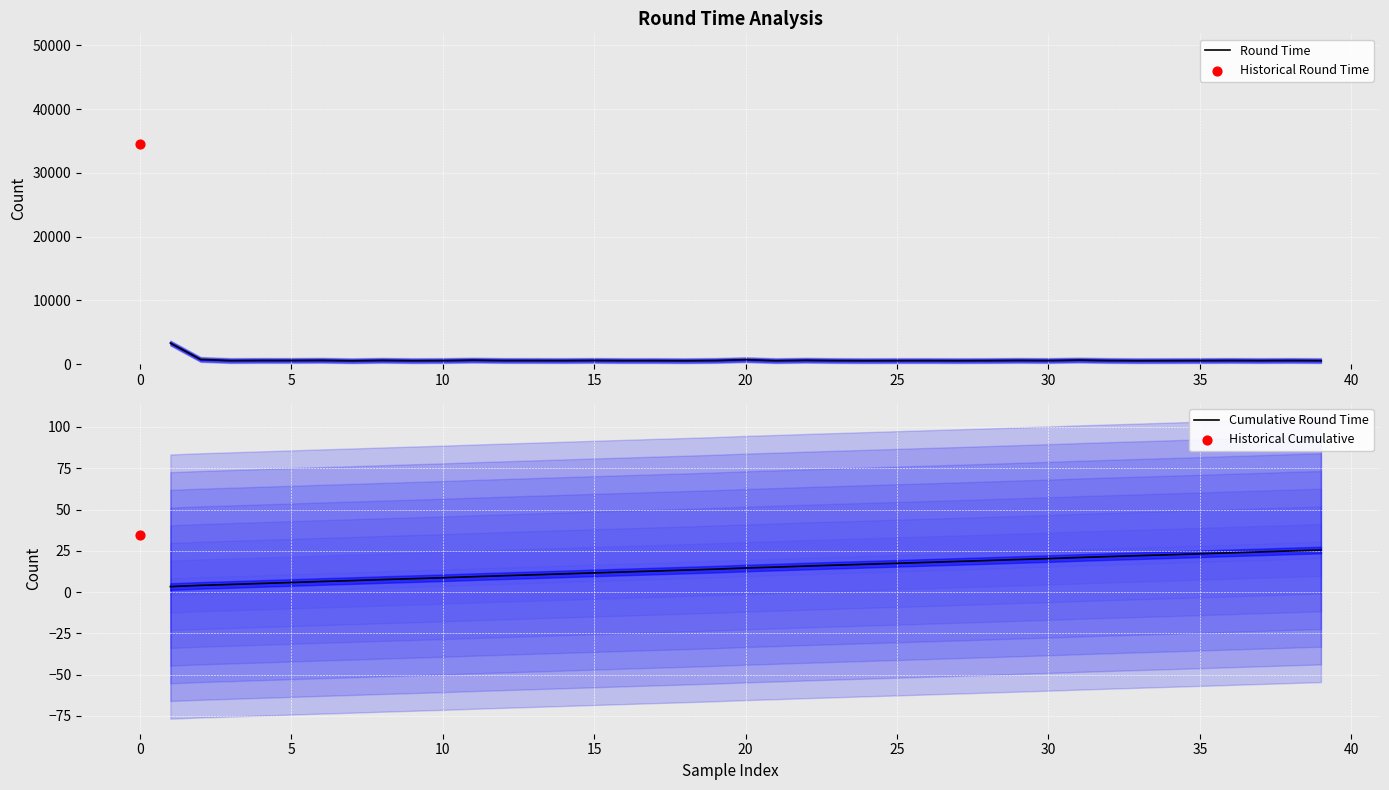

At how many categories does at least one series exceed 1024?

1